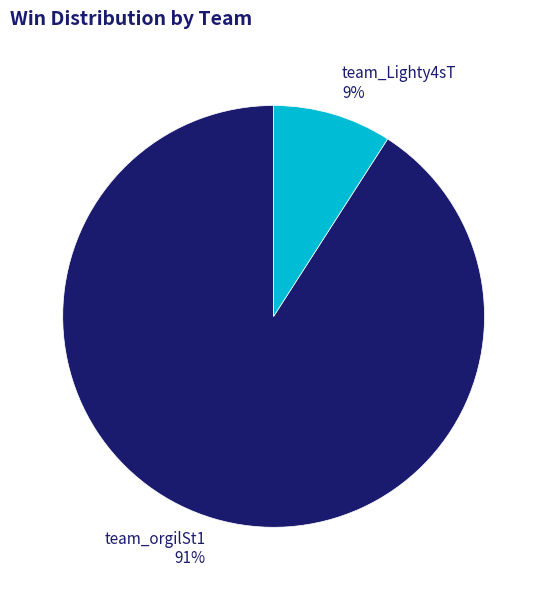

To the nearest percent, what portion does team_orgilSt1 represent?

91%